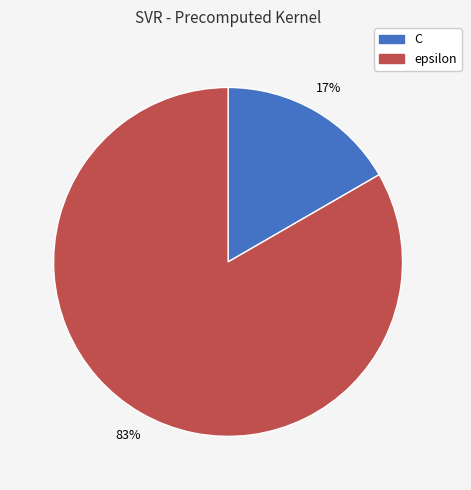

Do epsilon and C together represent more than half of the pie?

Yes